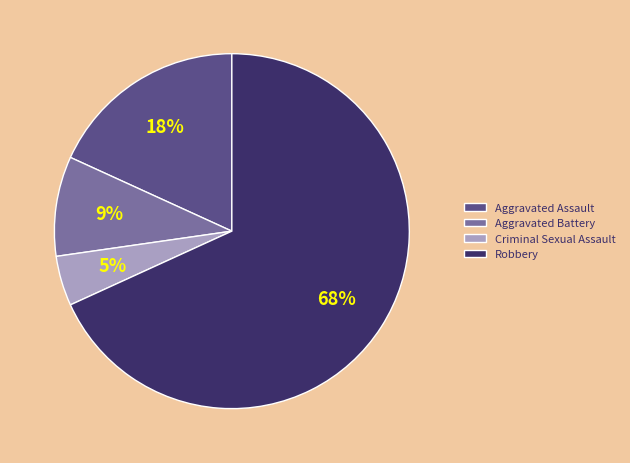

Which slice is the largest?

Robbery